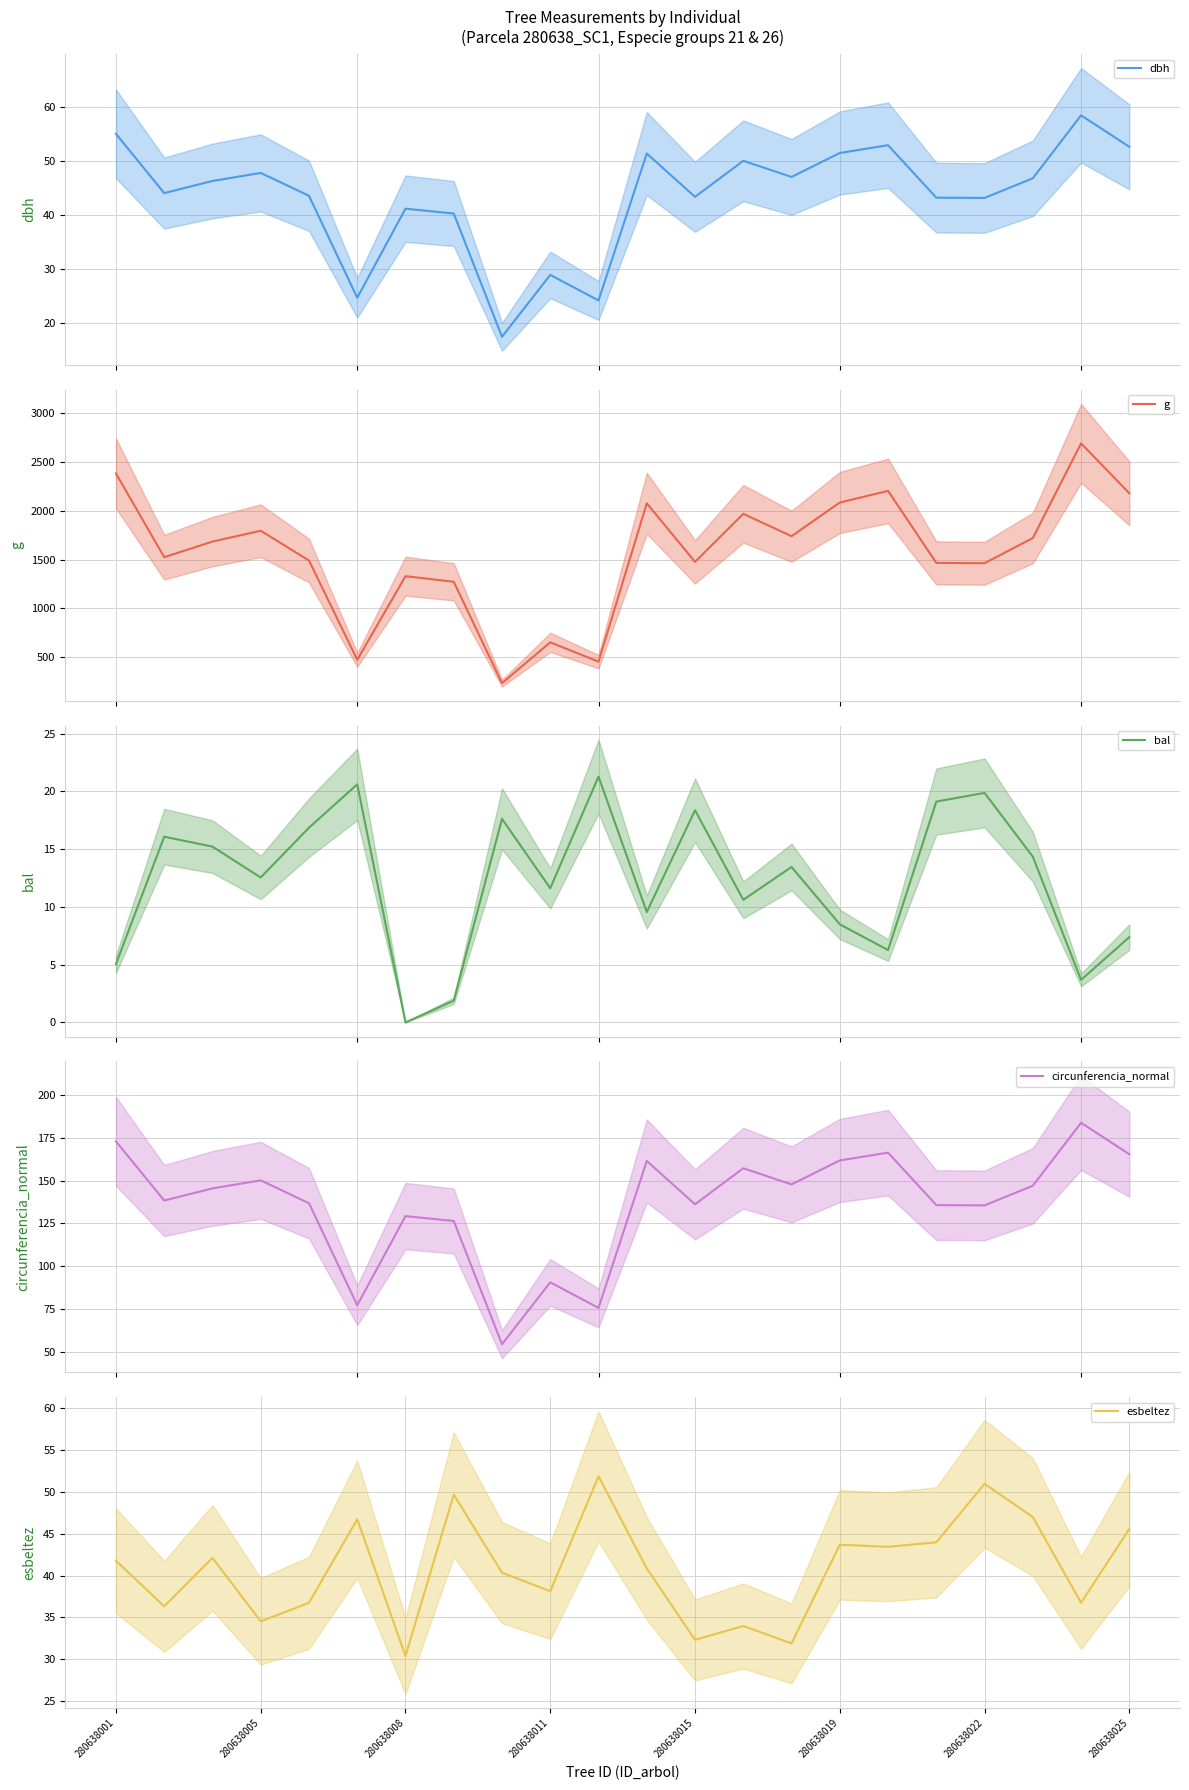

True or false: g and esbeltez intersect in this chart.

False